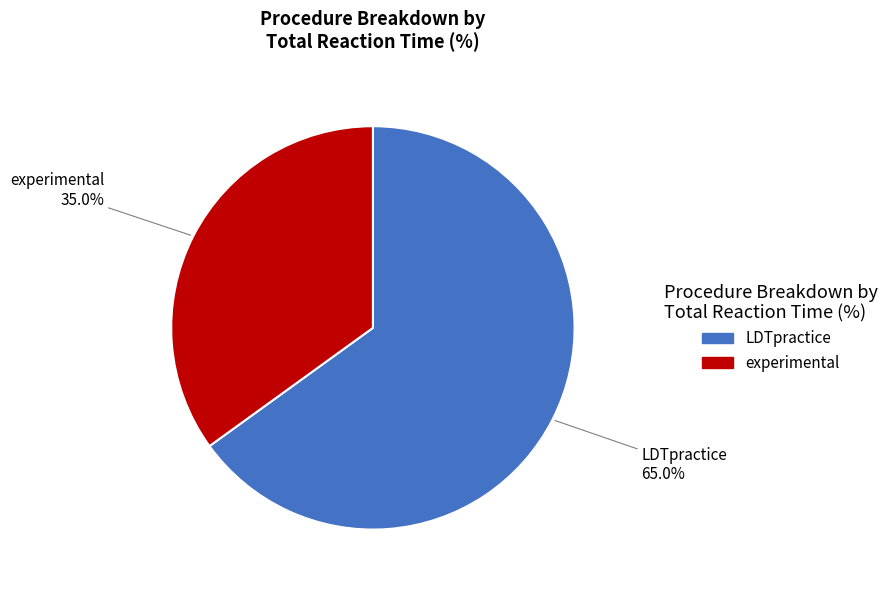

How many slices are in this pie chart?

2